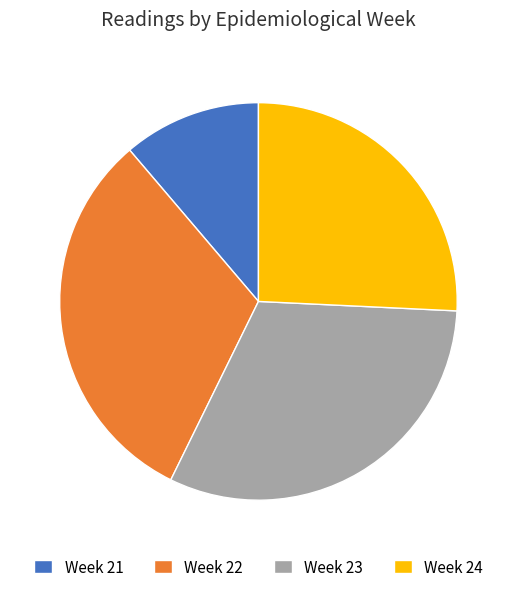

How many slices are in this pie chart?

4